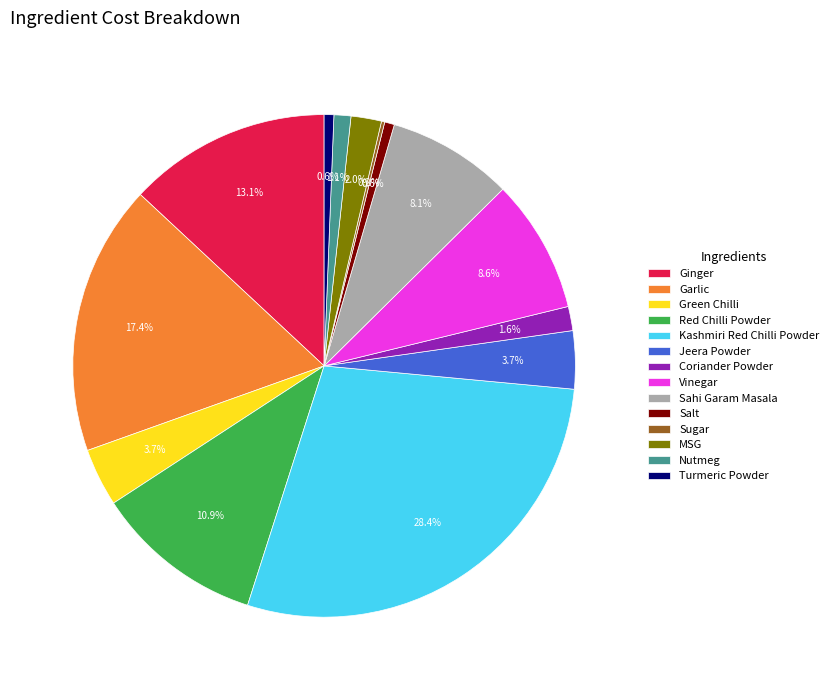

What is the largest slice in the pie chart?

Kashmiri Red Chilli Powder